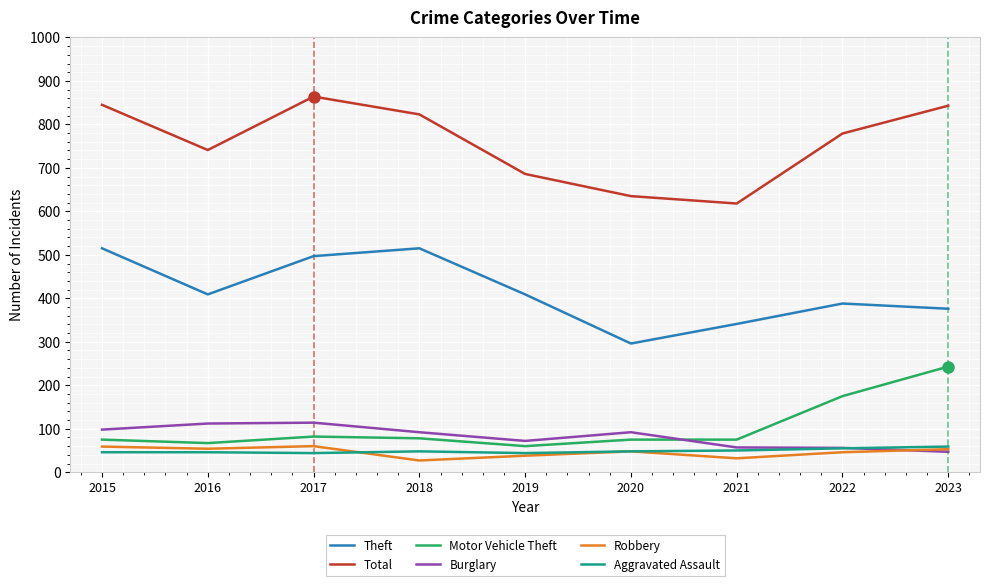

What is the spread (max minus min) of values at 2021?

586